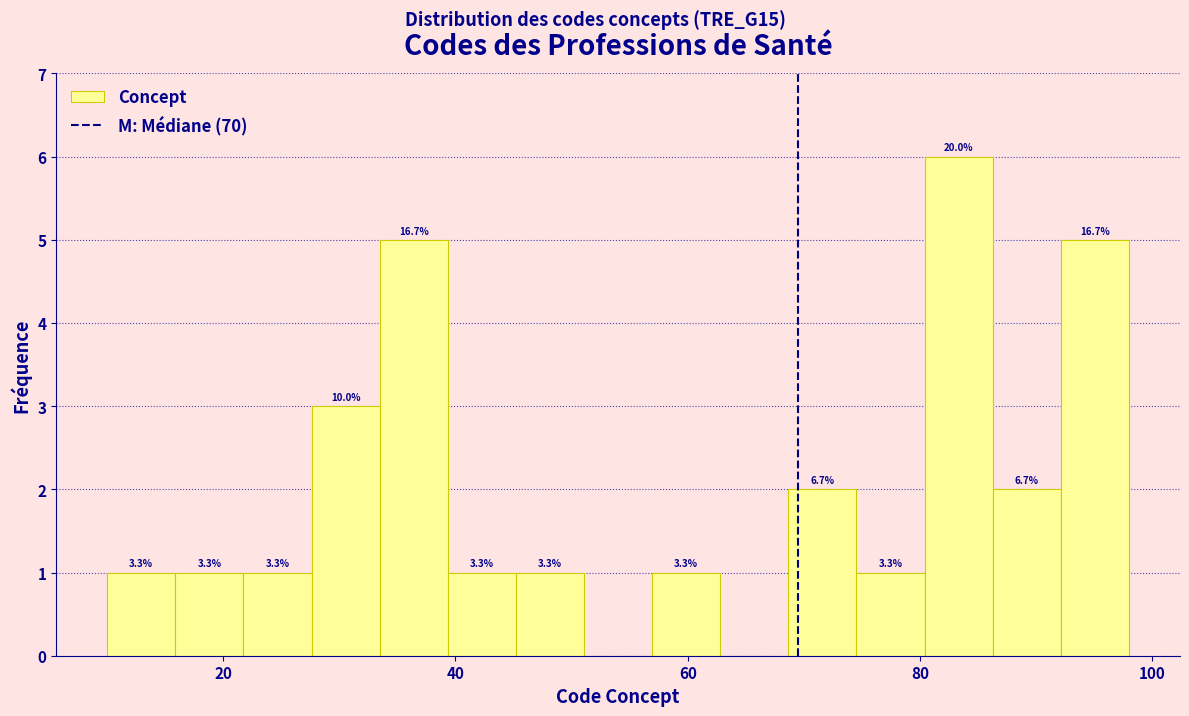

Around what value on the x-axis is the tallest bar? Give the approximate position of its centre, as read against the axis.

84